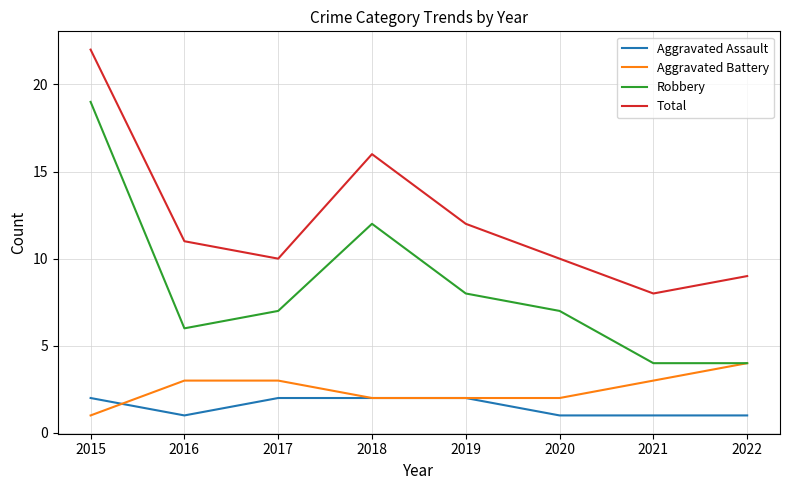

How many categories are shown in the chart?

8